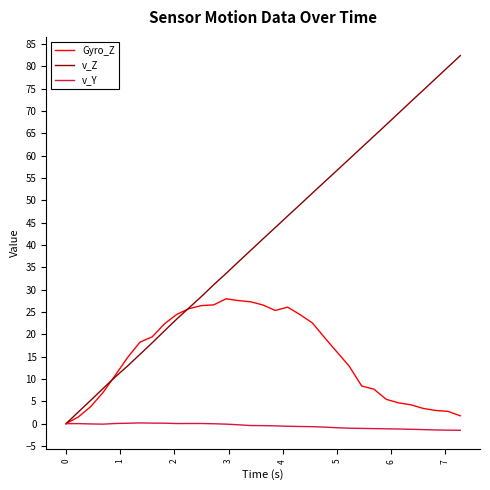

What is the average value of the v_Z series?

41.3